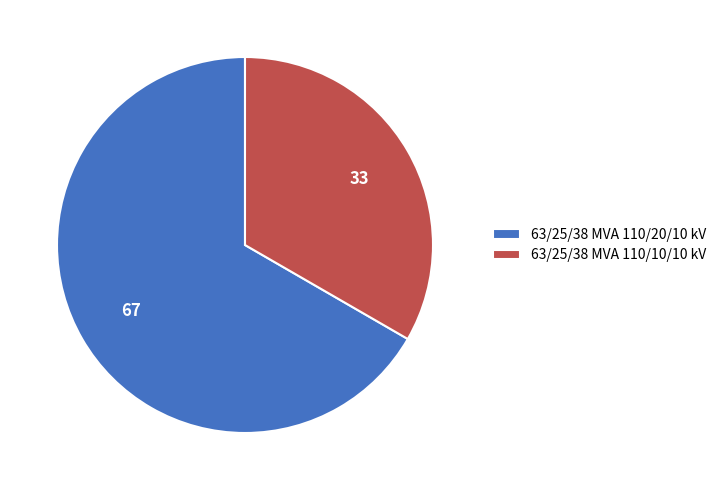

Is there any slice that represents more than half of the pie?

Yes